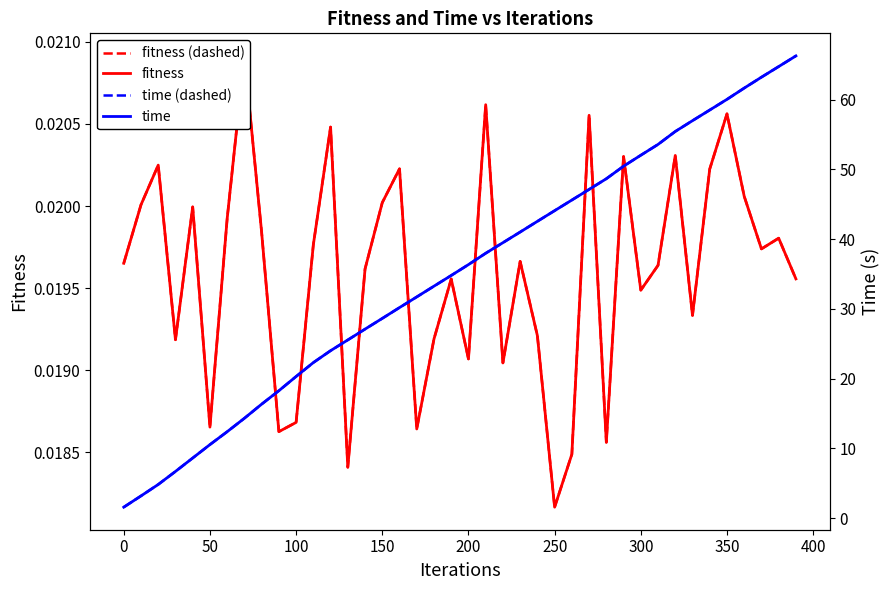

What is the difference between the second highest and second lowest values in the time (dashed) series?

61.6